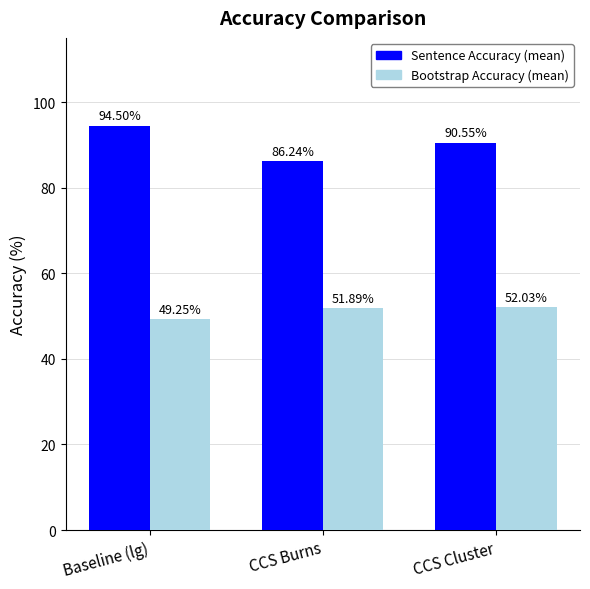

At which category does the chart reach its peak across all series?

Baseline (lg)